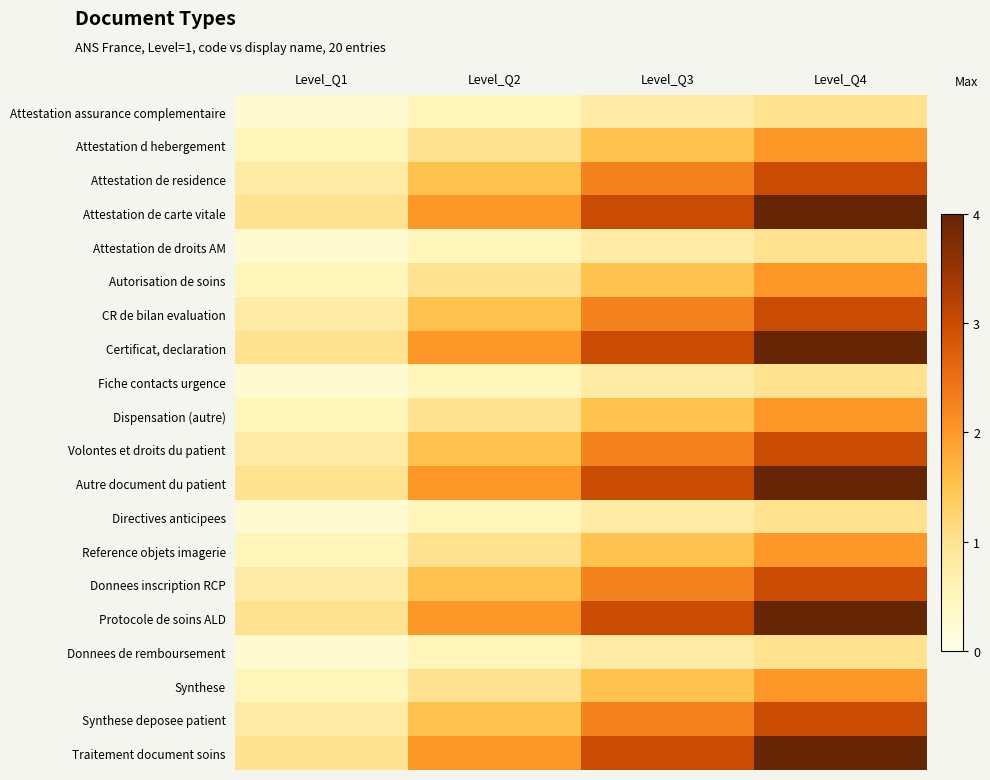

Reading left to right, transcribe all the data shown in this chart.

Attestation assurance complementaire: Level_Q1=0.2	Level_Q2=0.5	Level_Q3=0.8	Level_Q4=1.0
Attestation d hebergement: Level_Q1=0.5	Level_Q2=1.0	Level_Q3=1.5	Level_Q4=2.0
Attestation de residence: Level_Q1=0.8	Level_Q2=1.5	Level_Q3=2.2	Level_Q4=3.0
Attestation de carte vitale: Level_Q1=1.0	Level_Q2=2.0	Level_Q3=3.0	Level_Q4=4.0
Attestation de droits AM: Level_Q1=0.2	Level_Q2=0.5	Level_Q3=0.8	Level_Q4=1.0
Autorisation de soins: Level_Q1=0.5	Level_Q2=1.0	Level_Q3=1.5	Level_Q4=2.0
CR de bilan evaluation: Level_Q1=0.8	Level_Q2=1.5	Level_Q3=2.2	Level_Q4=3.0
Certificat, declaration: Level_Q1=1.0	Level_Q2=2.0	Level_Q3=3.0	Level_Q4=4.0
Fiche contacts urgence: Level_Q1=0.2	Level_Q2=0.5	Level_Q3=0.8	Level_Q4=1.0
Dispensation (autre): Level_Q1=0.5	Level_Q2=1.0	Level_Q3=1.5	Level_Q4=2.0
Volontes et droits du patient: Level_Q1=0.8	Level_Q2=1.5	Level_Q3=2.2	Level_Q4=3.0
Autre document du patient: Level_Q1=1.0	Level_Q2=2.0	Level_Q3=3.0	Level_Q4=4.0
Directives anticipees: Level_Q1=0.2	Level_Q2=0.5	Level_Q3=0.8	Level_Q4=1.0
Reference objets imagerie: Level_Q1=0.5	Level_Q2=1.0	Level_Q3=1.5	Level_Q4=2.0
Donnees inscription RCP: Level_Q1=0.8	Level_Q2=1.5	Level_Q3=2.2	Level_Q4=3.0
Protocole de soins ALD: Level_Q1=1.0	Level_Q2=2.0	Level_Q3=3.0	Level_Q4=4.0
Donnees de remboursement: Level_Q1=0.2	Level_Q2=0.5	Level_Q3=0.8	Level_Q4=1.0
Synthese: Level_Q1=0.5	Level_Q2=1.0	Level_Q3=1.5	Level_Q4=2.0
Synthese deposee patient: Level_Q1=0.8	Level_Q2=1.5	Level_Q3=2.2	Level_Q4=3.0
Traitement document soins: Level_Q1=1.0	Level_Q2=2.0	Level_Q3=3.0	Level_Q4=4.0